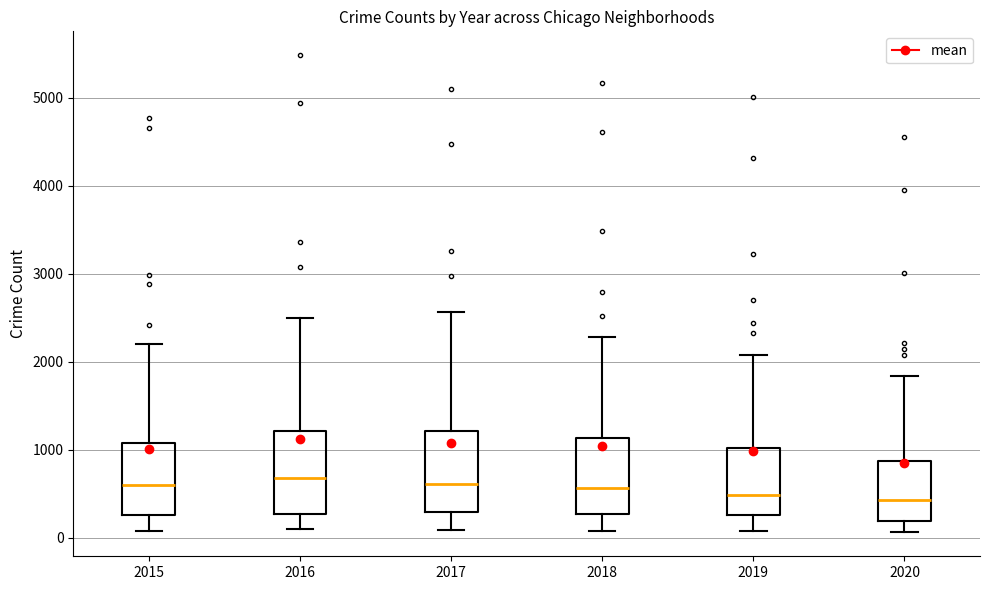

Where does the upper whisker of the box at x = 2019 end on the y-axis? The values are not printed on the chart, so give them approximately, as read against the axis.

2100